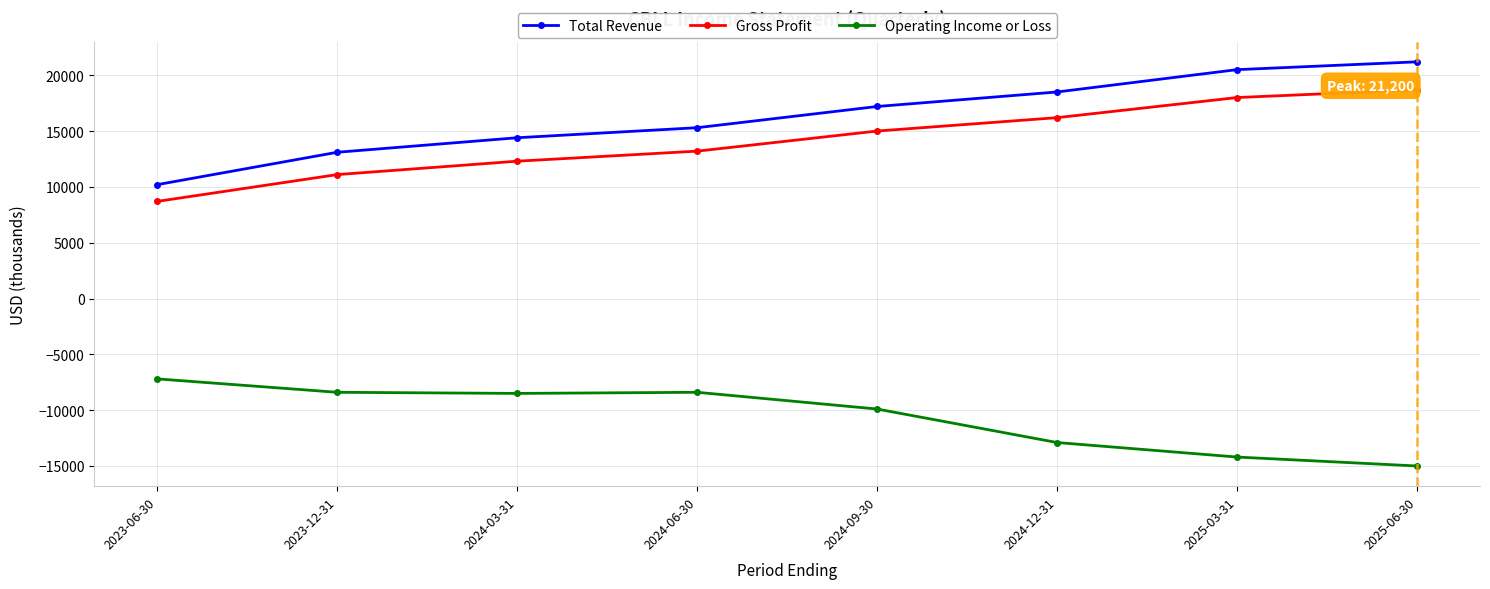

What is the difference between the Total Revenue values at 2024-06-30 and 2025-03-31?

5200